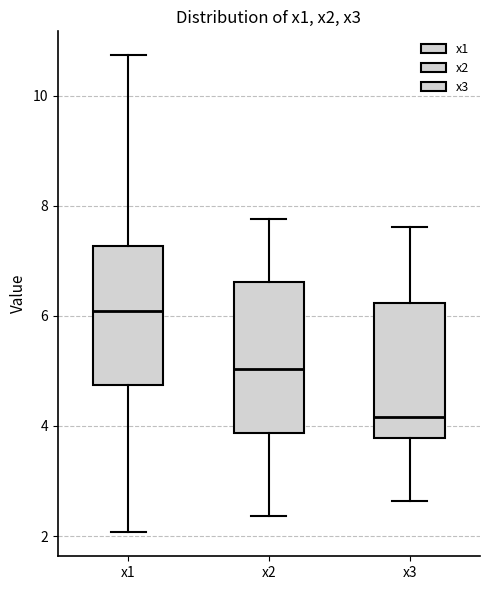

Comparing the boxes themselves (not the whiskers), which one is the tallest?

x2